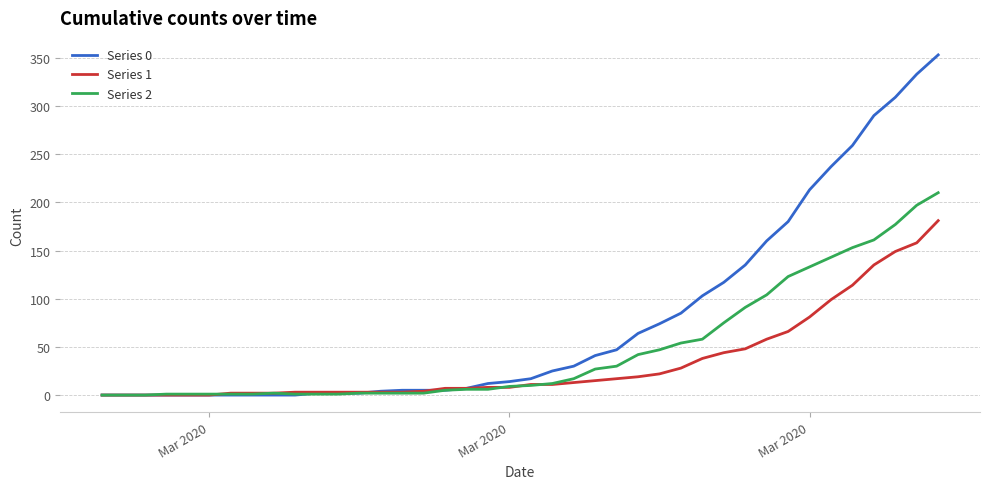

Which series has the largest total across all categories?

Series 0